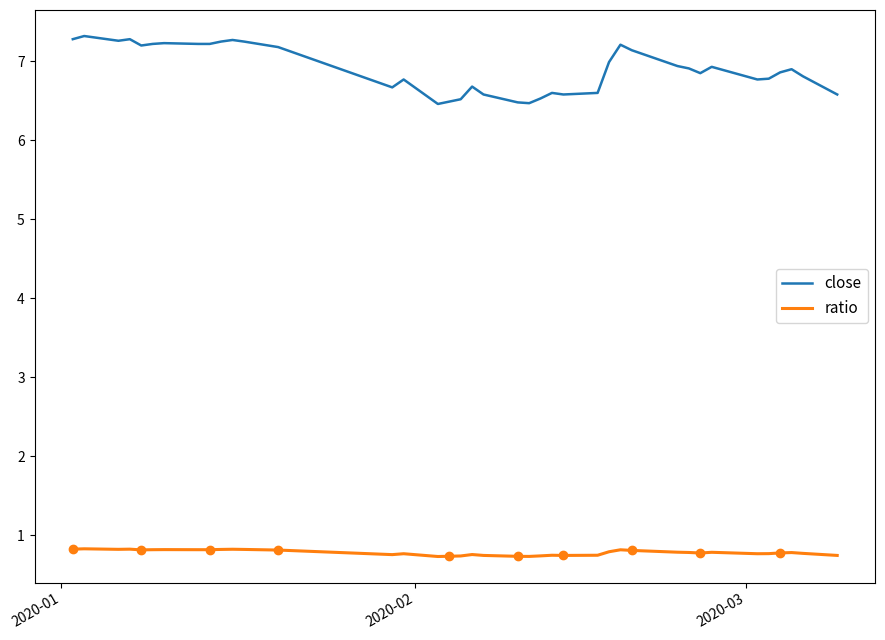

At how many categories does at least one series exceed 4?

40